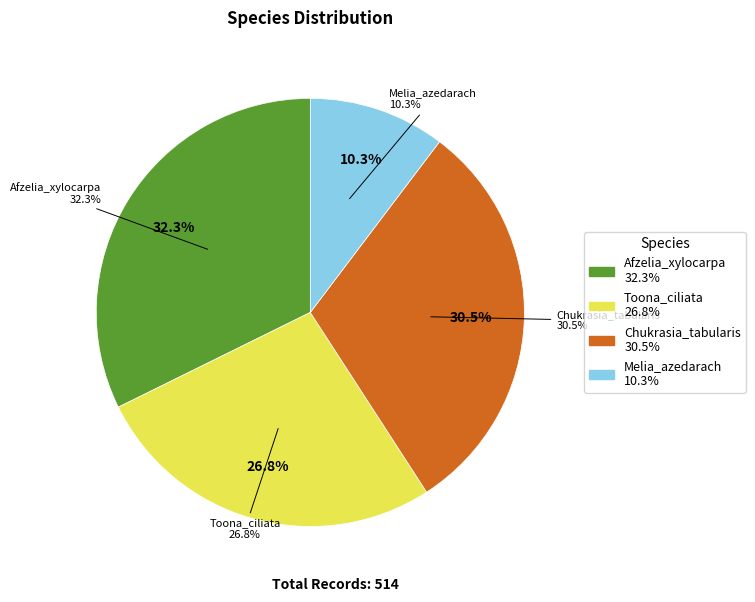

How many slices are in this pie chart?

4